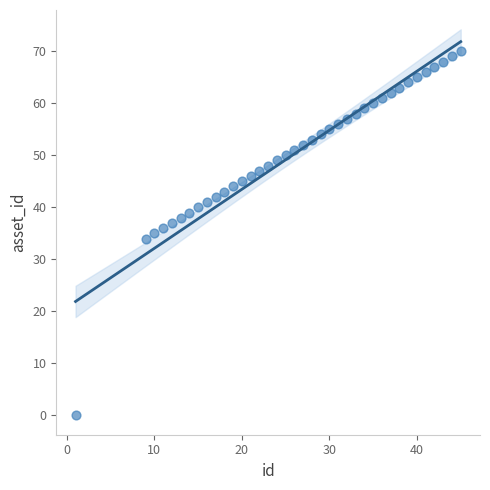

What is the range of X values (max minus min)?

44